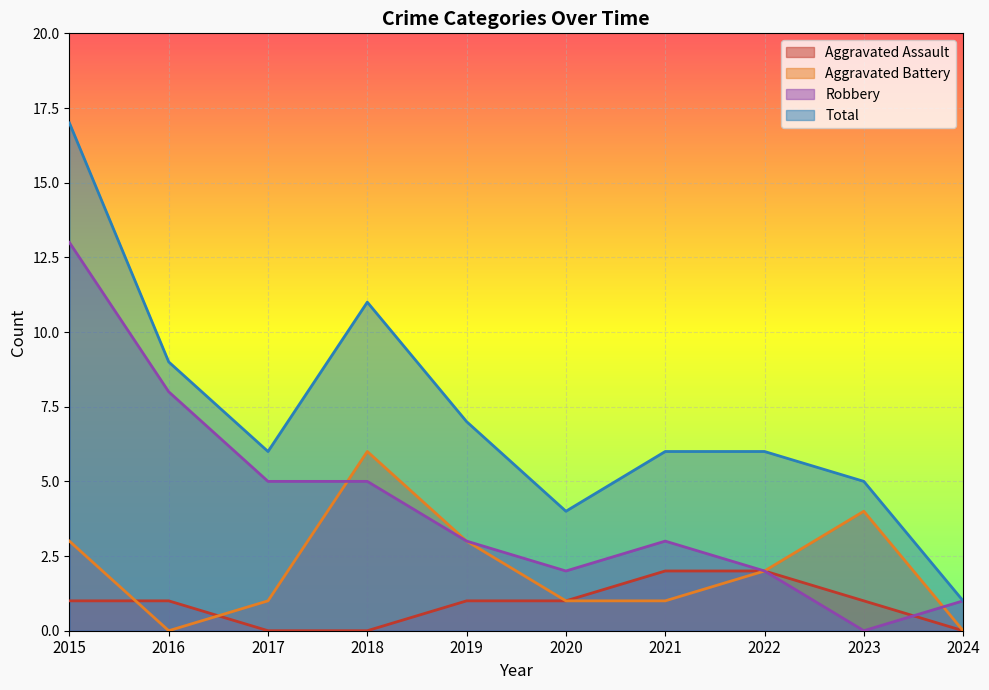

What is the maximum value for Aggravated Battery?

6